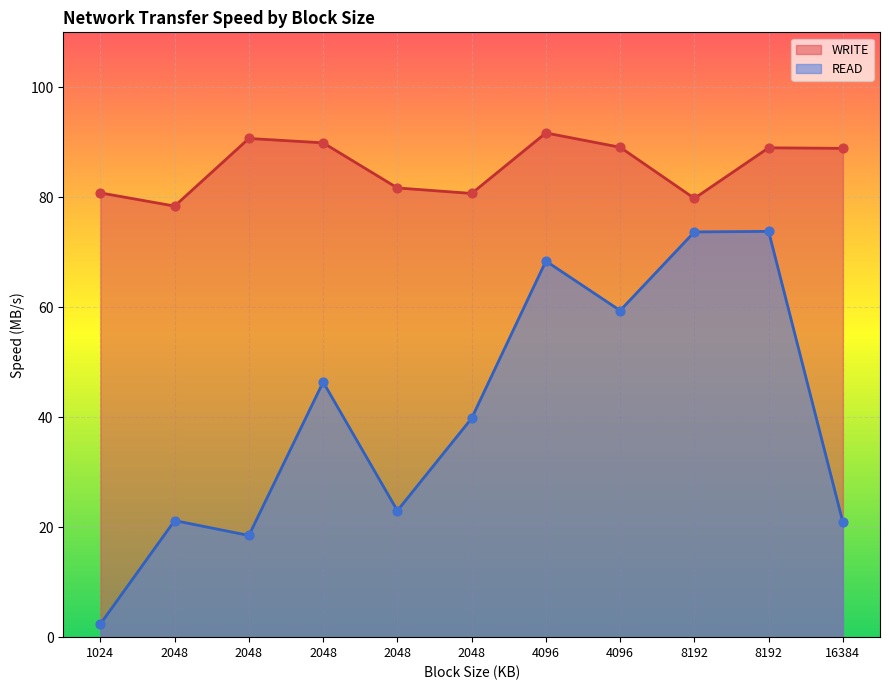

At how many categories does at least one series exceed 60?

11